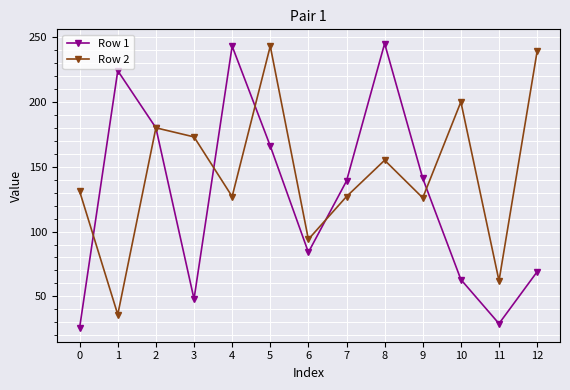

What is the difference between the maximum and minimum values in the Row 2 series?

207